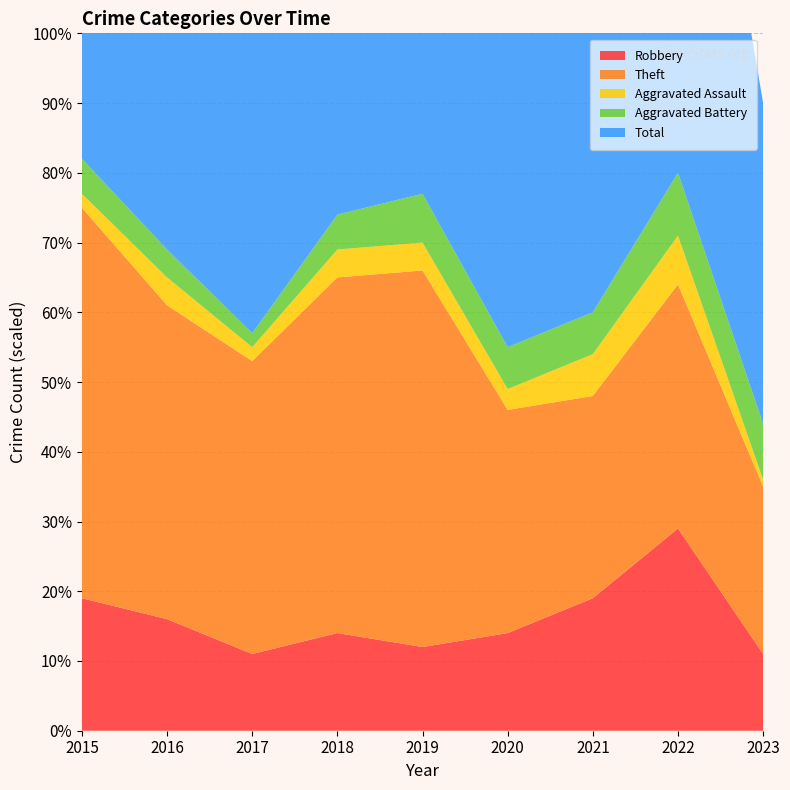

Reading right to left, what are all the values shown in this chart?

Robbery: 11	29	19	14	12	14	11	16	19
Theft: 24	35	29	32	54	51	42	45	56
Aggravated Assault: 1	7	6	3	4	4	2	4	2
Aggravated Battery: 8	9	6	6	7	5	2	4	5
Total: 46	82	60	56	77	74	59	70	82